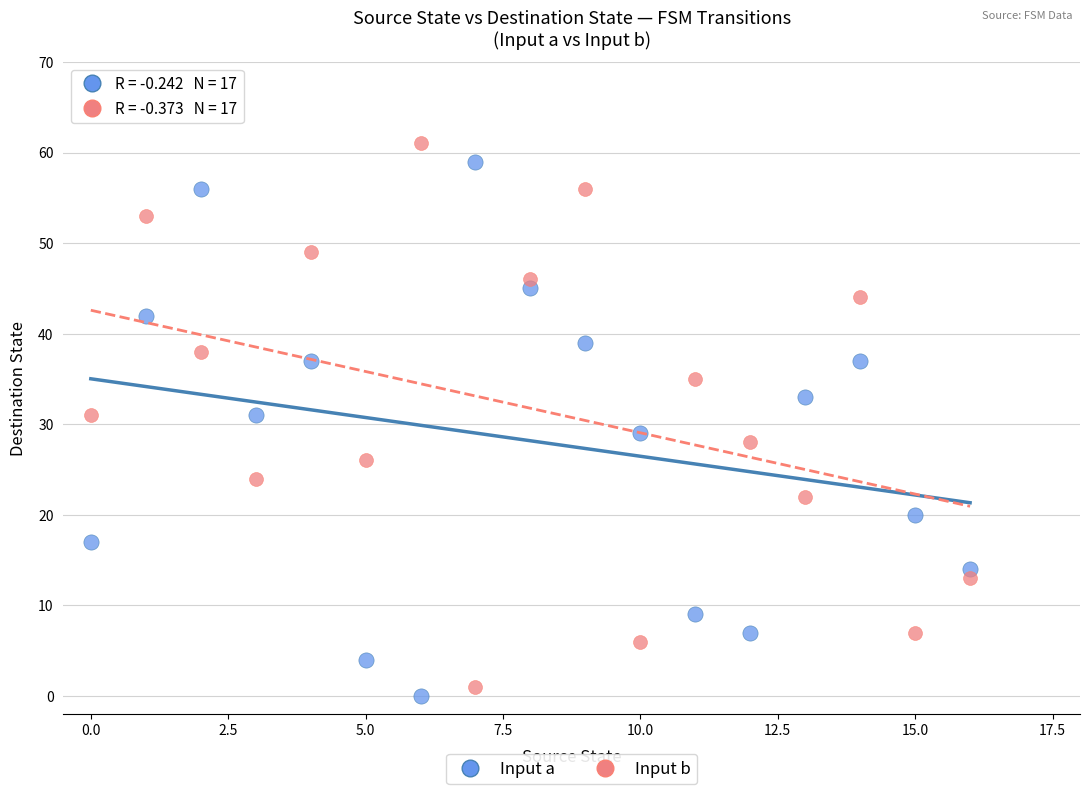

Across all data points, what is the range of Y values (max minus min)?

61